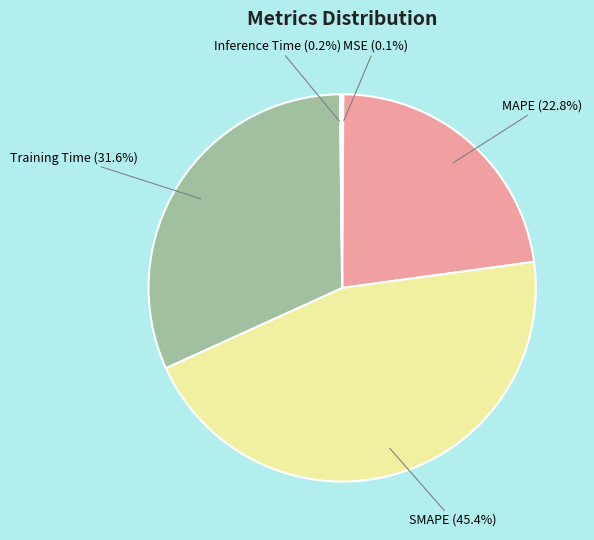

Which slice is the largest?

SMAPE